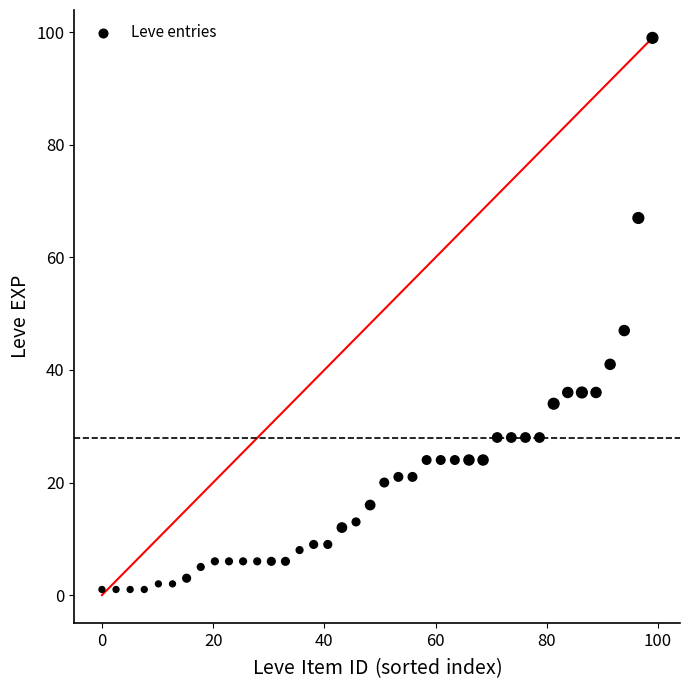

What is the range of Y values (max minus min)?

98